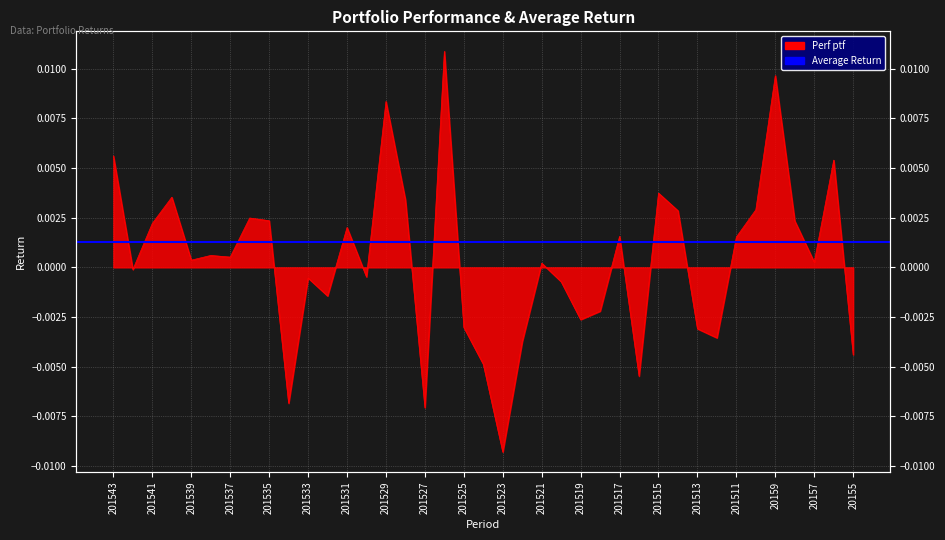

At which label is the value closest to 0?

201542